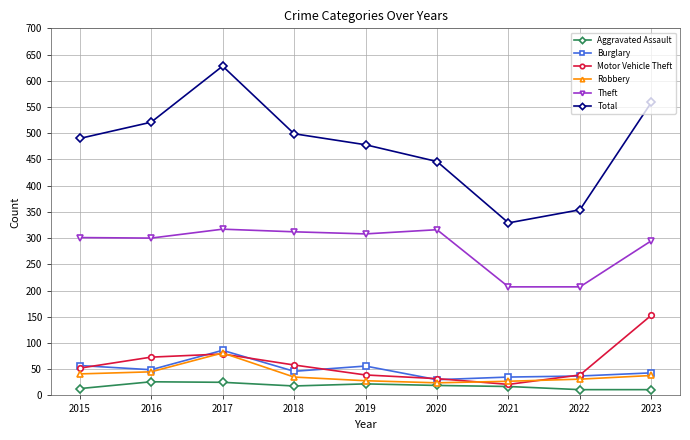

Is the value of Aggravated Assault at 2023 greater than the value of Burglary at 2016?

No